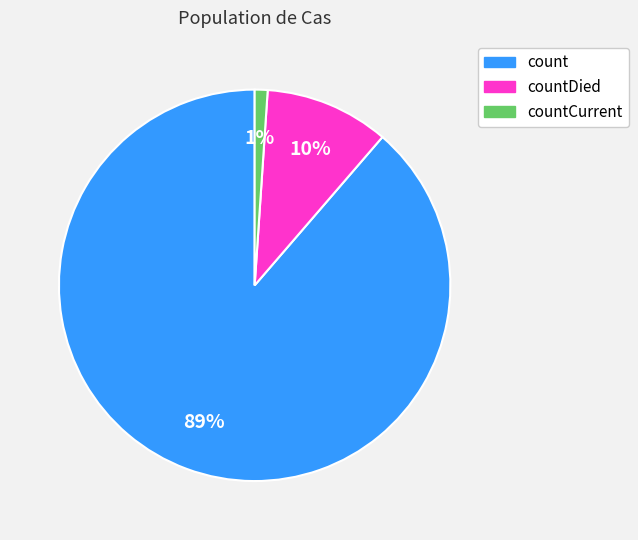

Count the number of slices in the pie.

3